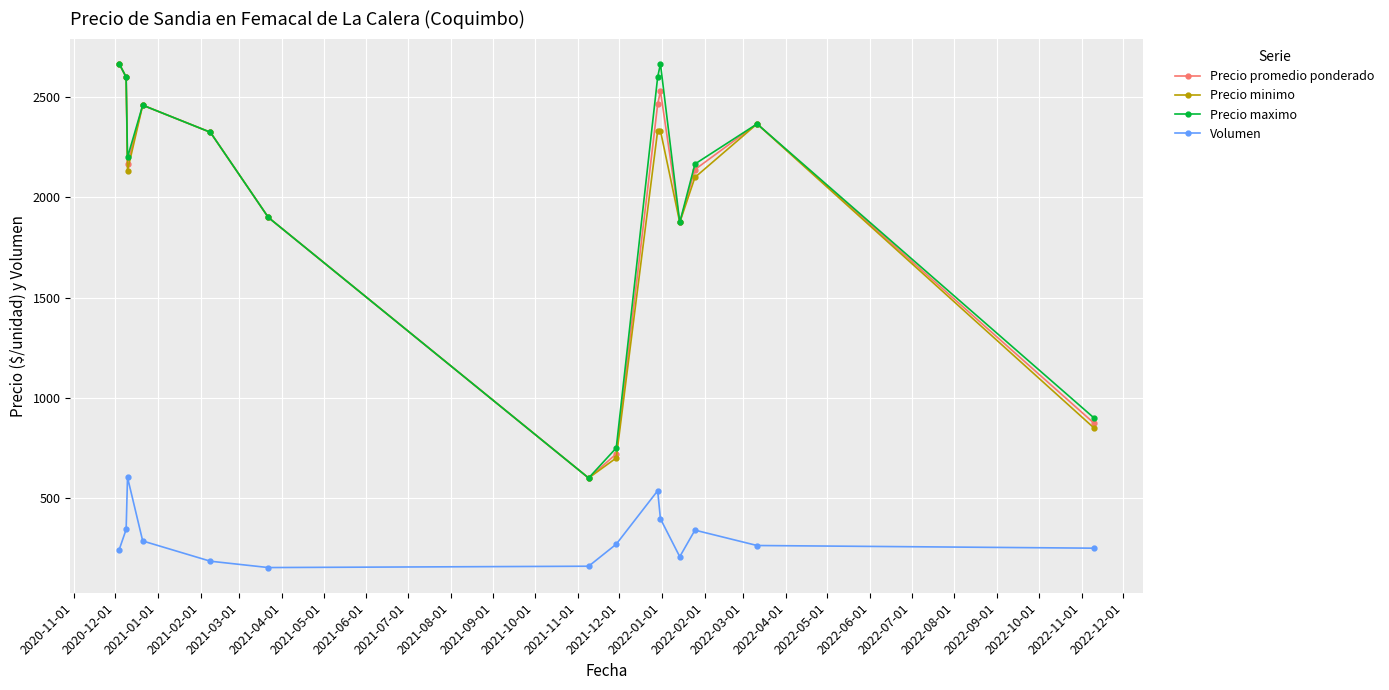

True or false: Precio promedio ponderado and Volumen cross at least once.

False